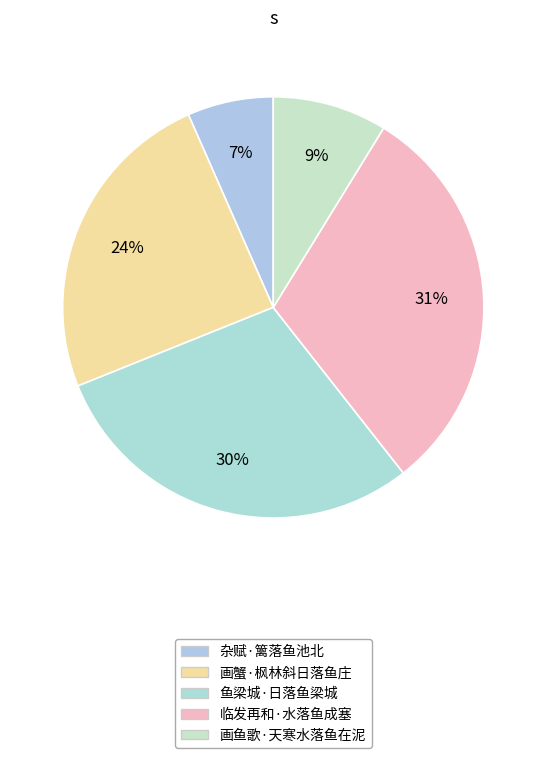

Which has a higher value, 鱼梁城·日落鱼梁城 or 临发再和·水落鱼成塞?

临发再和·水落鱼成塞